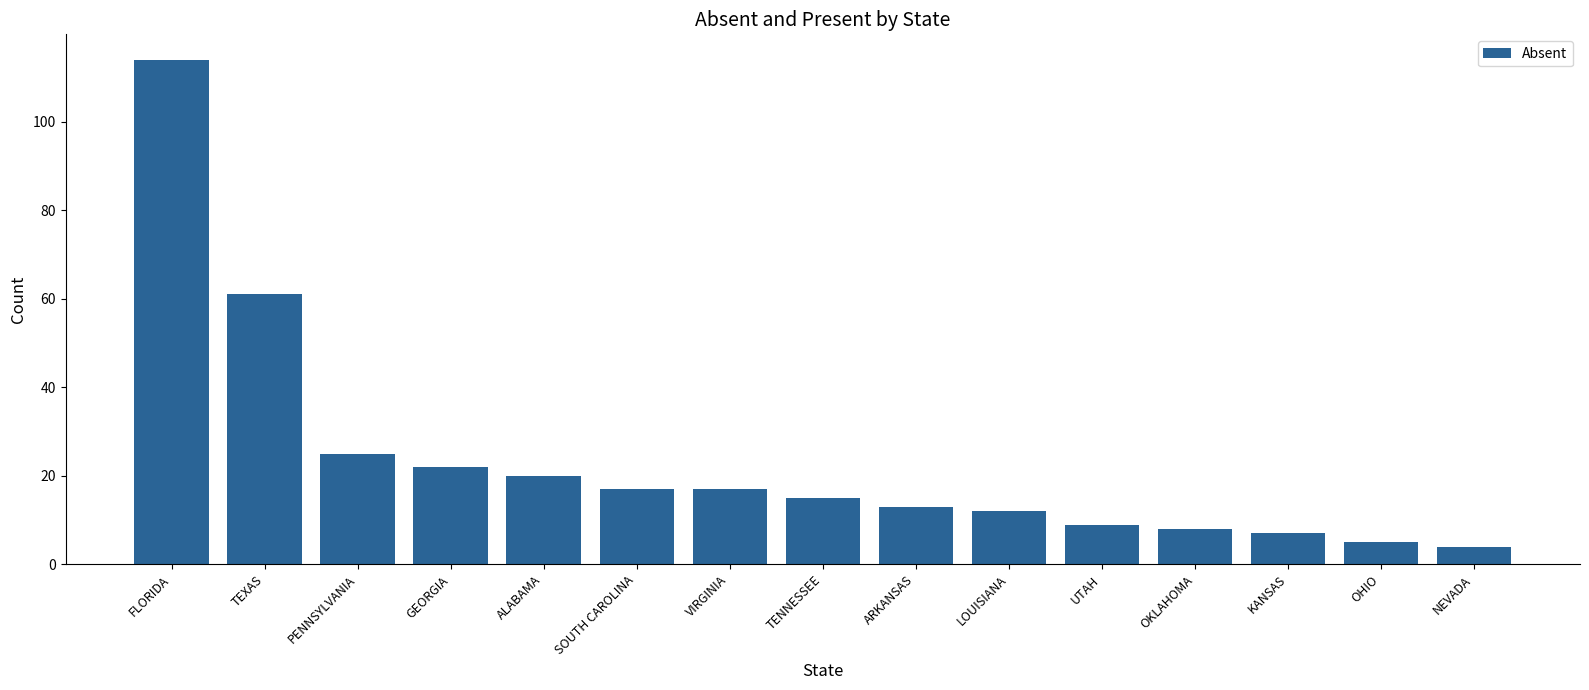

How many series are shown in this chart?

1